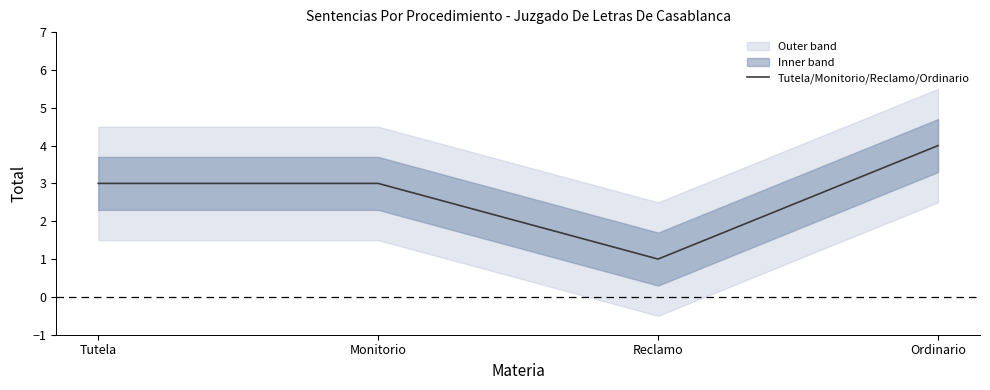

At which label does the data first exceed 3?

Ordinario